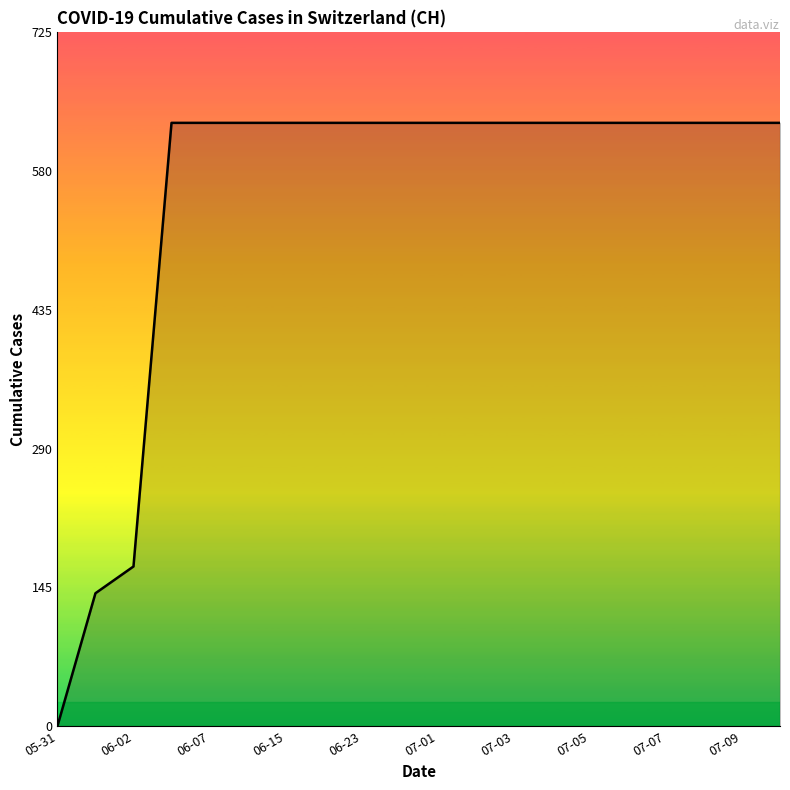

What is the maximum value shown in the chart?

631